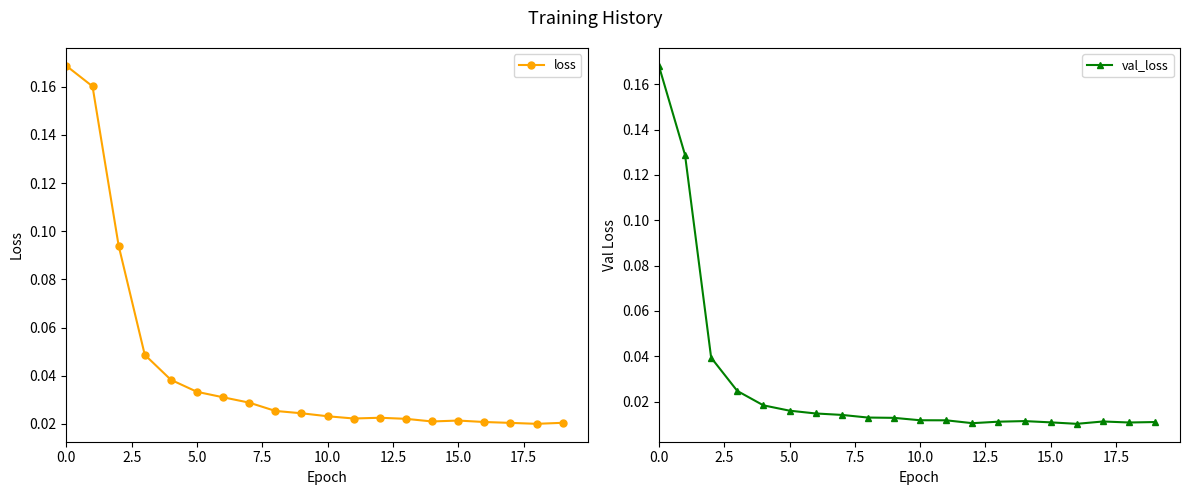

True or false: loss has more than 1 points higher than both neighbors.

True